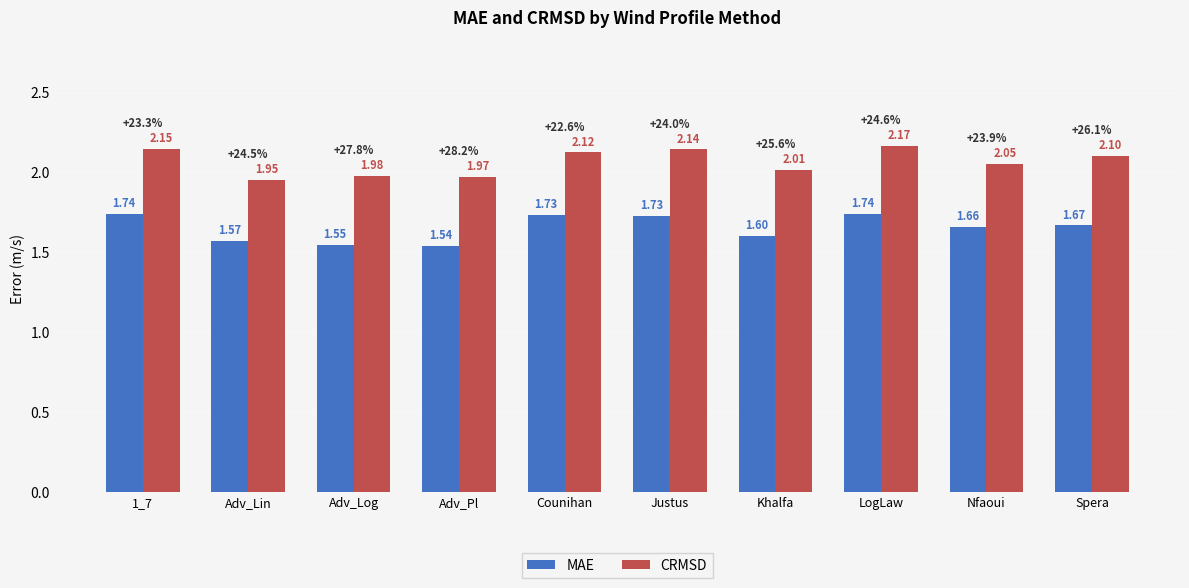

The MAE series shows 2.2 at Adv_Log. True or false?

False